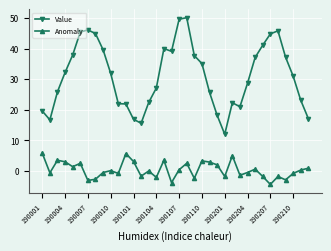

Which series has the largest total across all categories?

Value